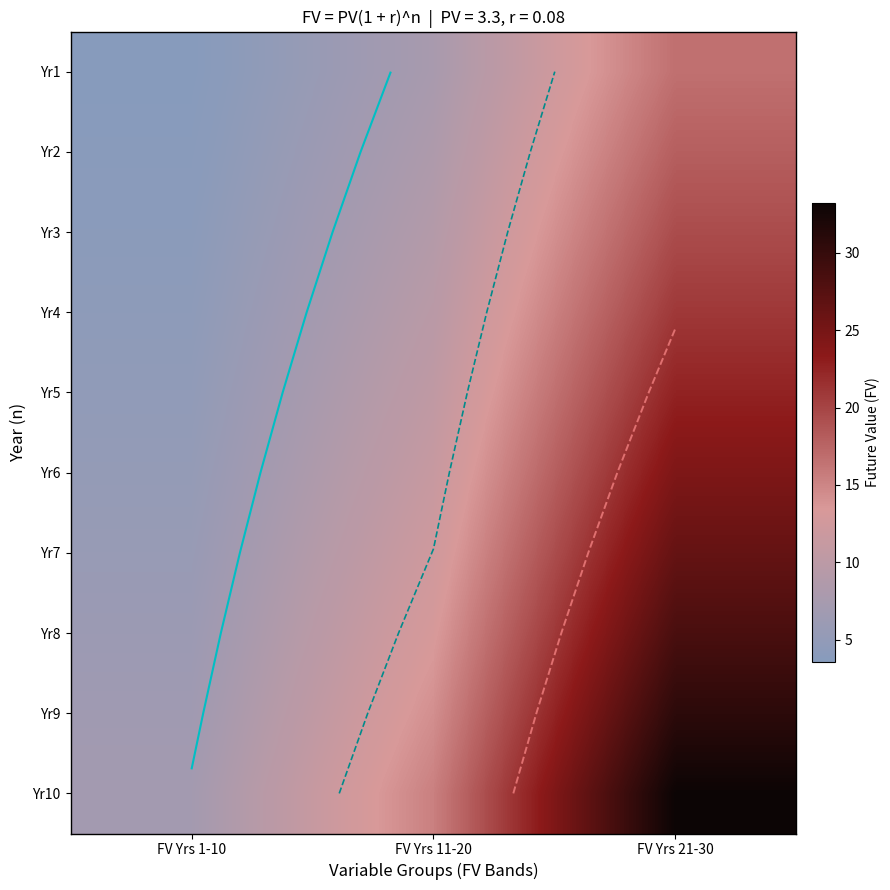

Is the value of Yr1 at FV Yrs 1-10 greater than the value of Yr9 at FV Yrs 21-30?

No